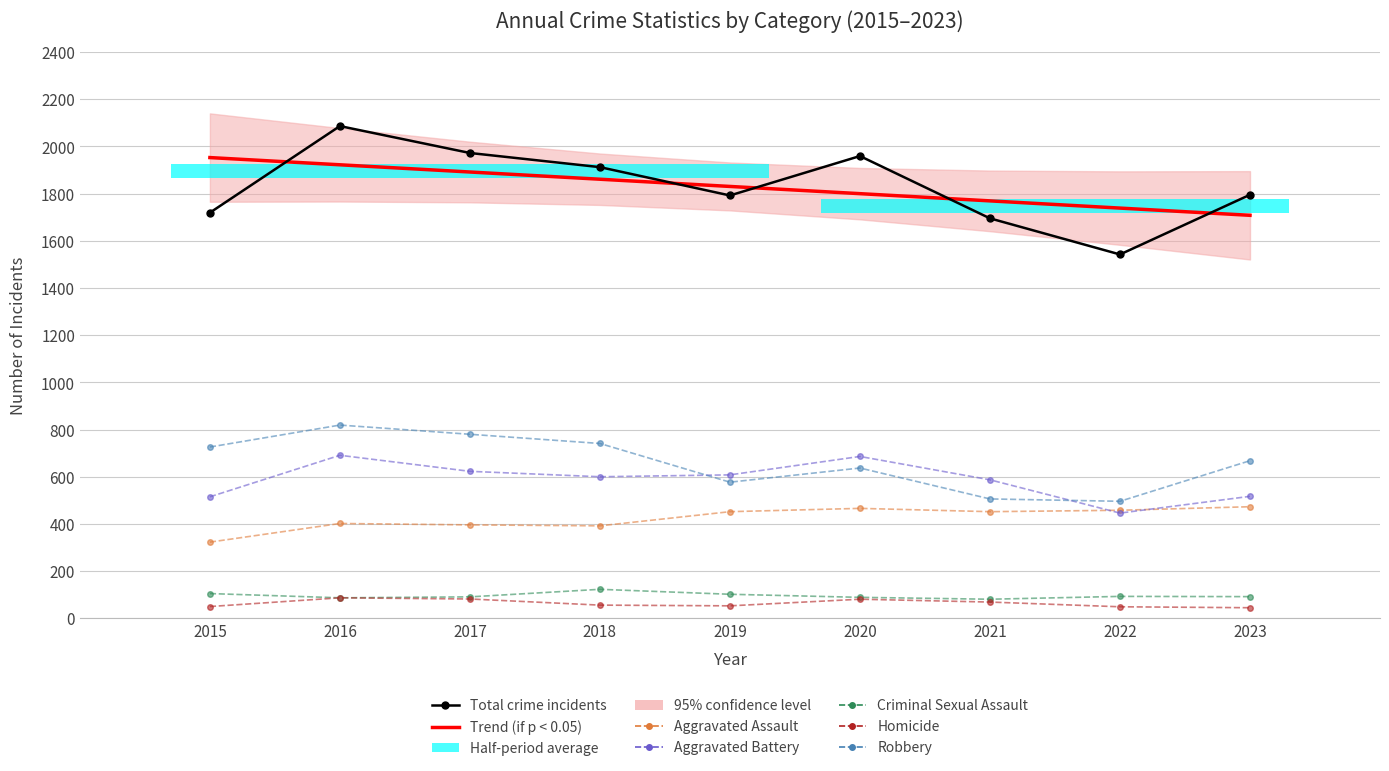

What is the difference between the Total values at 2015 and 2021?

24